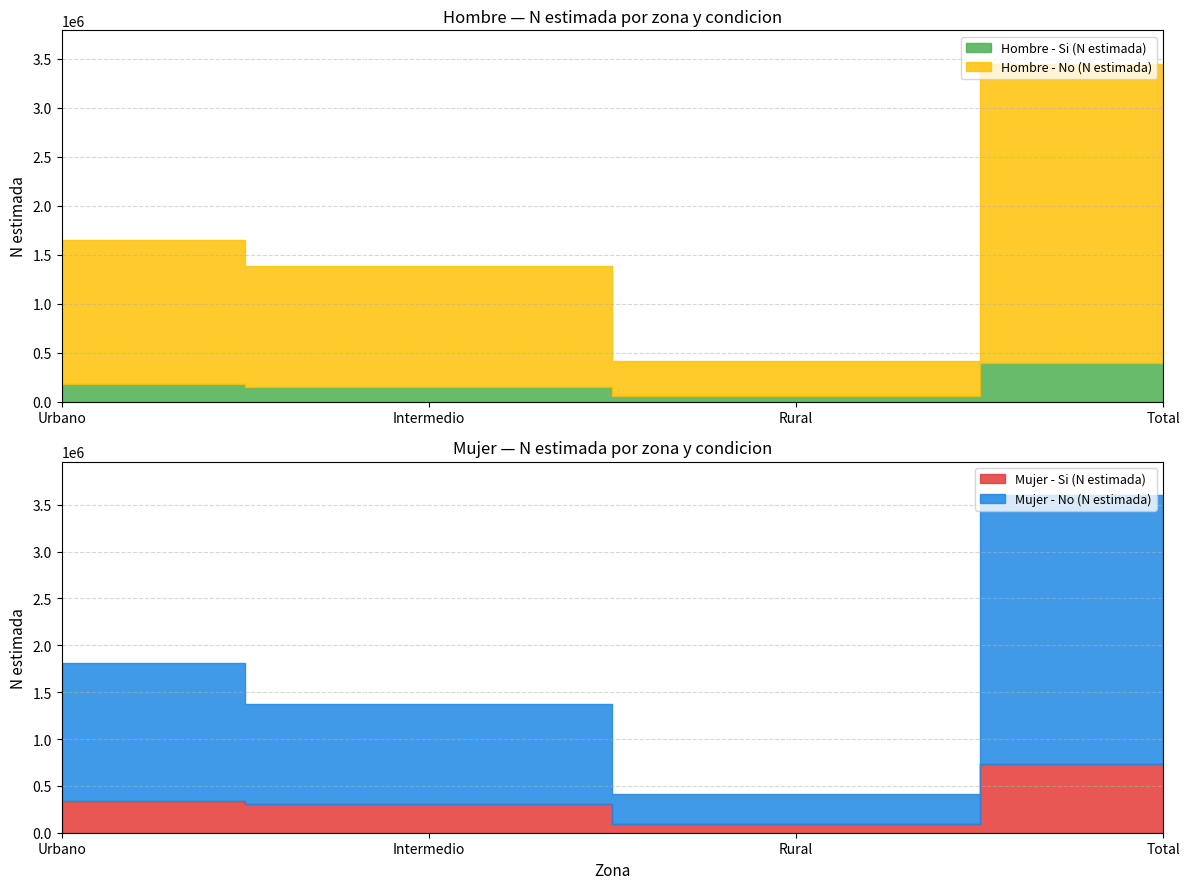

What position from the left is Intermedio?

2